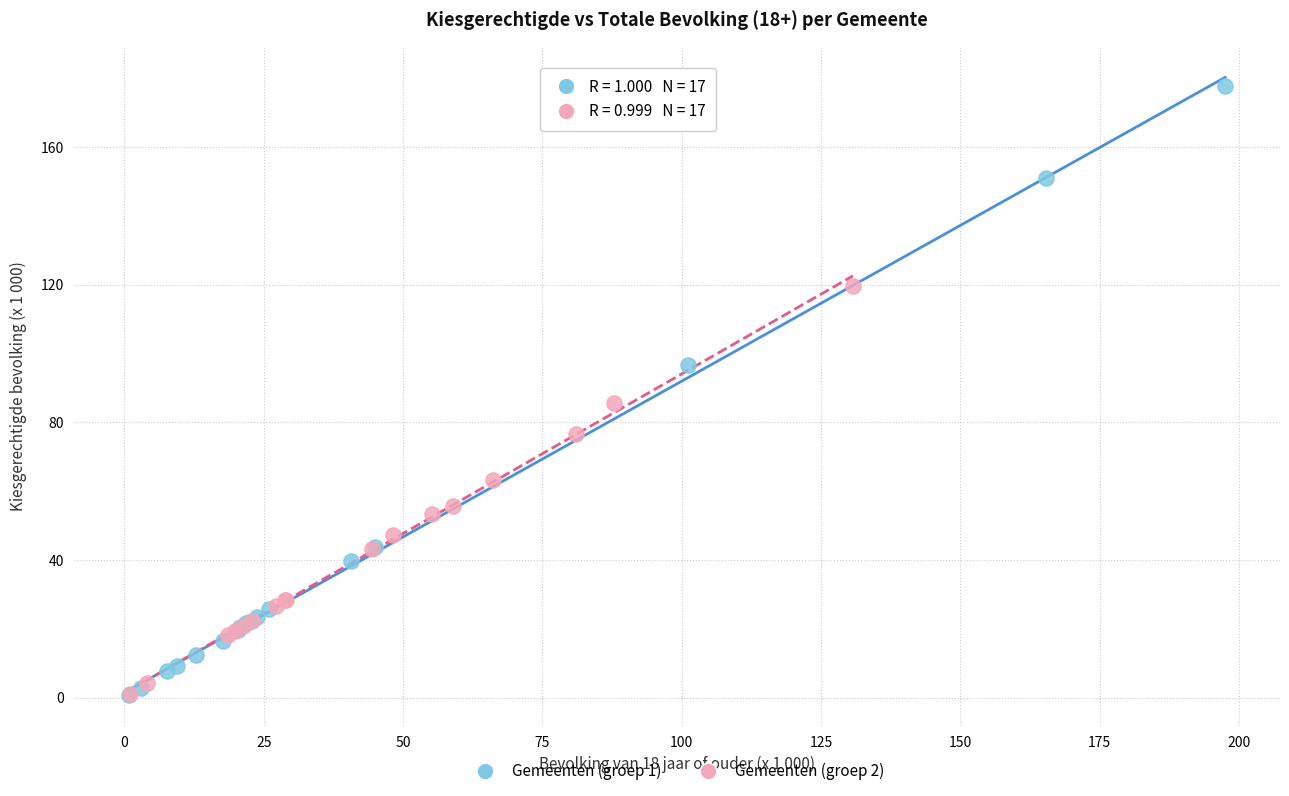

Which series contains the highest Y value?

Gemeenten (groep 1)